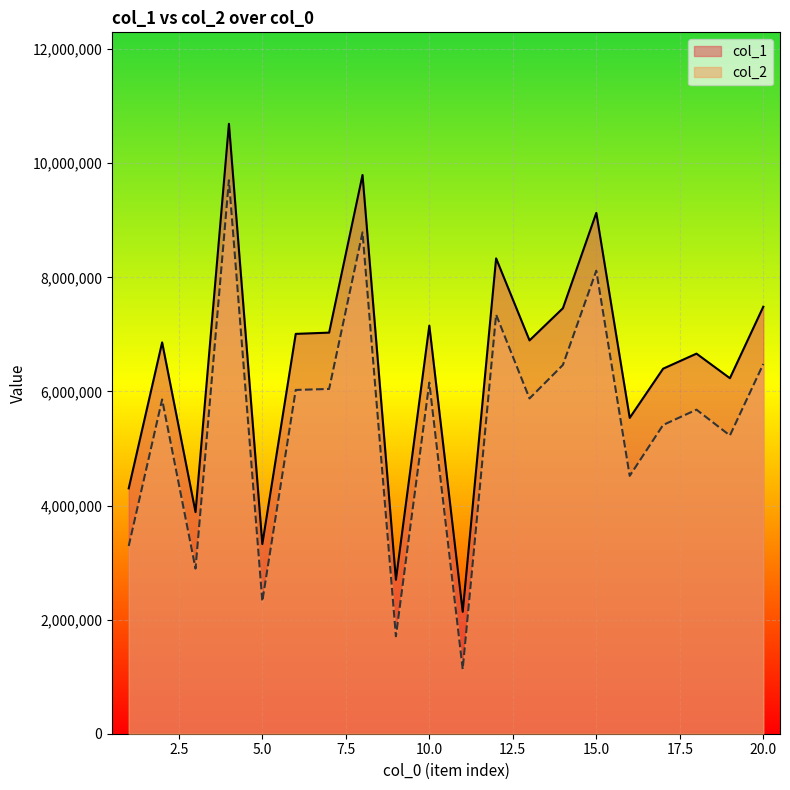

Reading right to left, list all the values displayed in this chart.

col_1: 7485491	6231909	6662531	6398672	5536598	9129741	7458832	6894583	8332446	2136806	7153591	2698550	9794039	7030861	7008798	3325030	10691071	3884881	6859725	4301258
col_2: 6481124	5227916	5680004	5412242	4519868	8116334	6464167	5876869	7346235	1129821	6154802	1707875	8788068	6043418	6026262	2321015	9702221	2894517	5859617	3290936